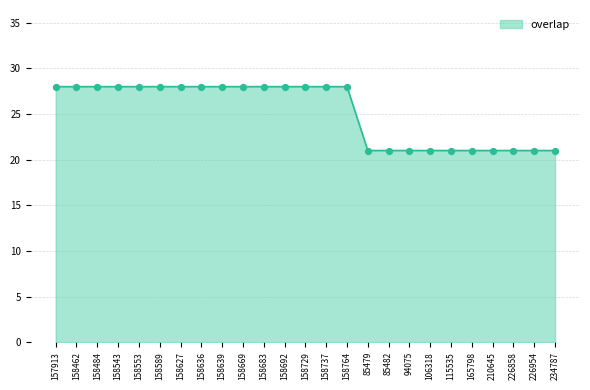

Between 158627 and 85482, which is larger?

158627